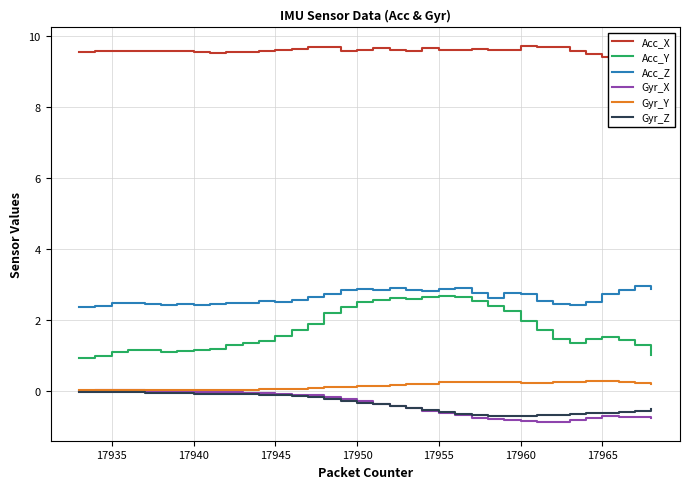

The Acc_Z series shows 2.4 at 17940. True or false?

True